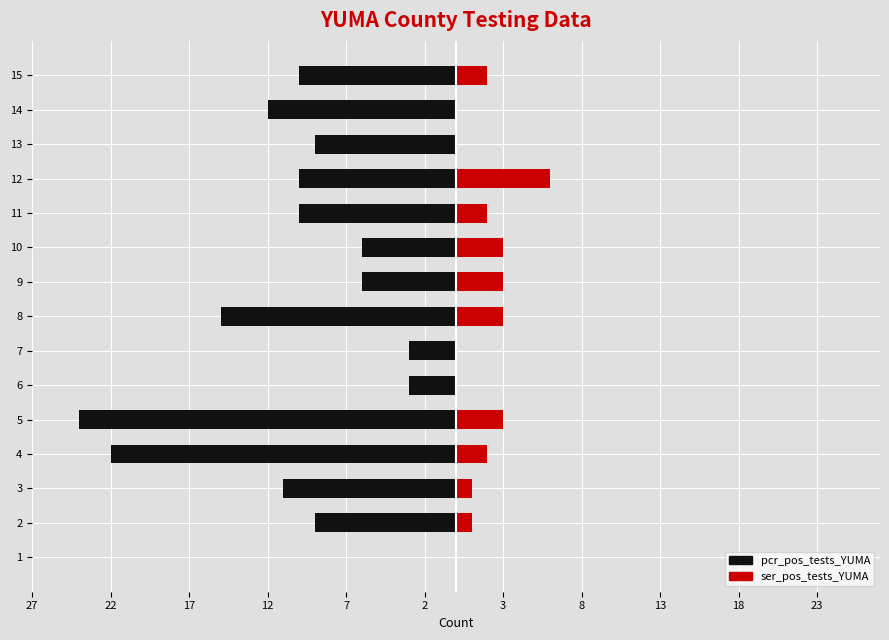

Between 3 and 12, which series saw the biggest shift?

ser_pos_tests_YUMA